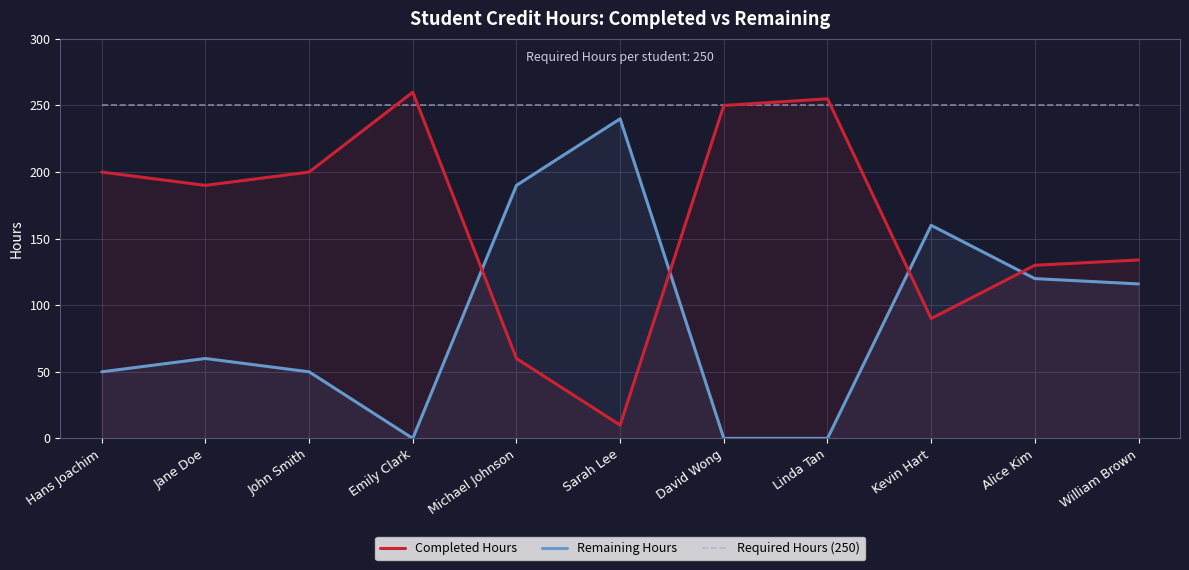

What are all the series names shown in the legend?

Completed Hours, Remaining Hours, Required Hours (250)